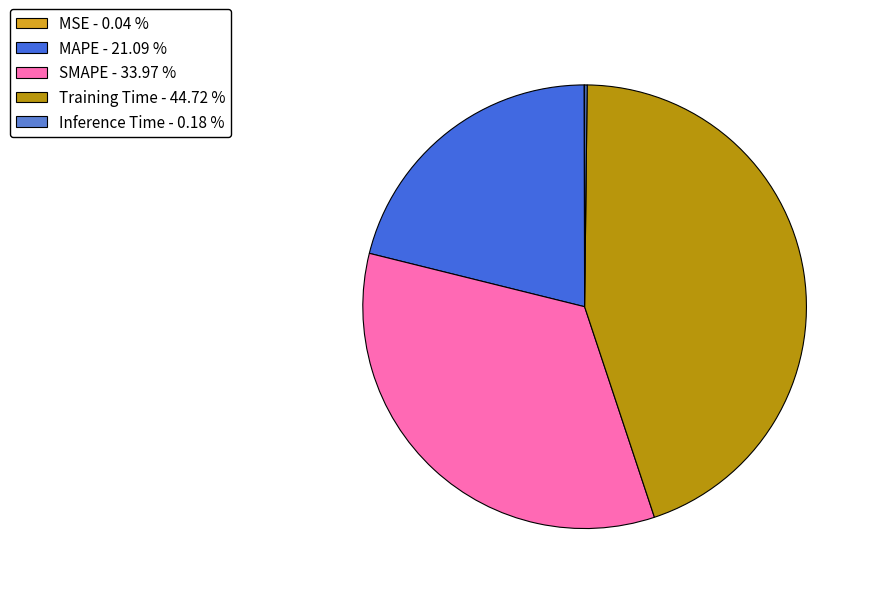

Which has a higher value, MAPE or Training Time?

Training Time